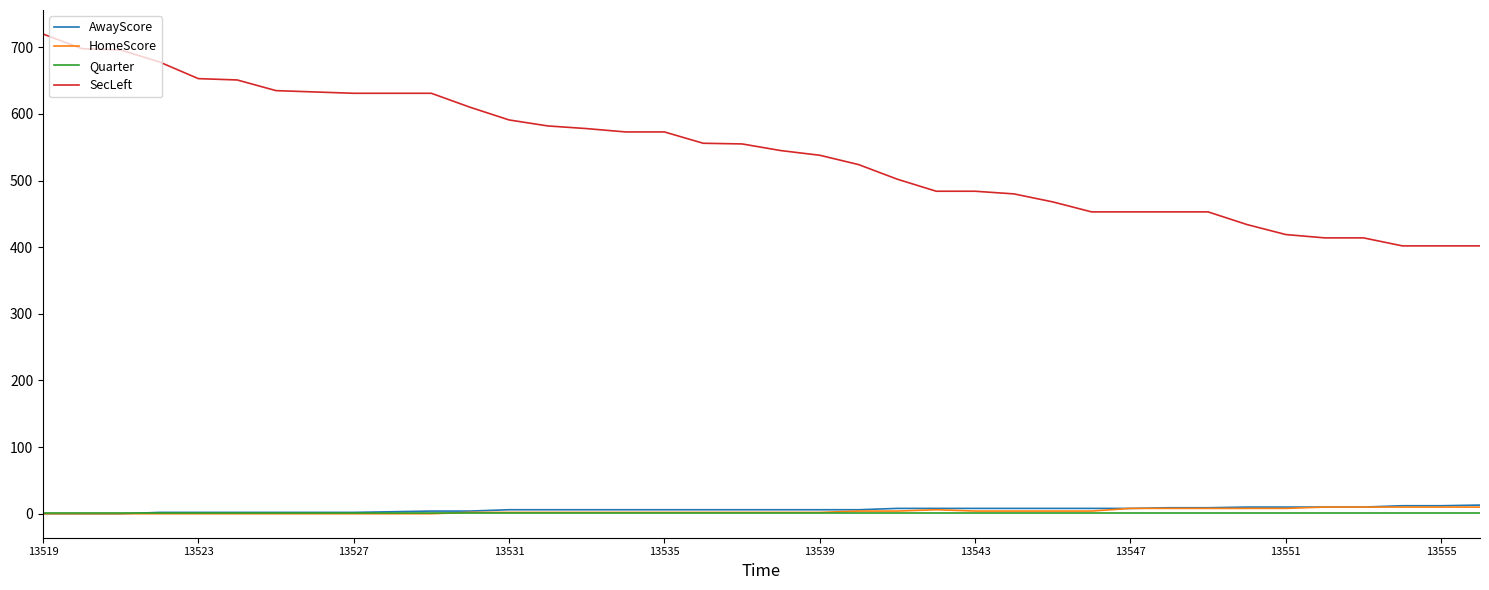

At how many categories does at least one series exceed 123?

38